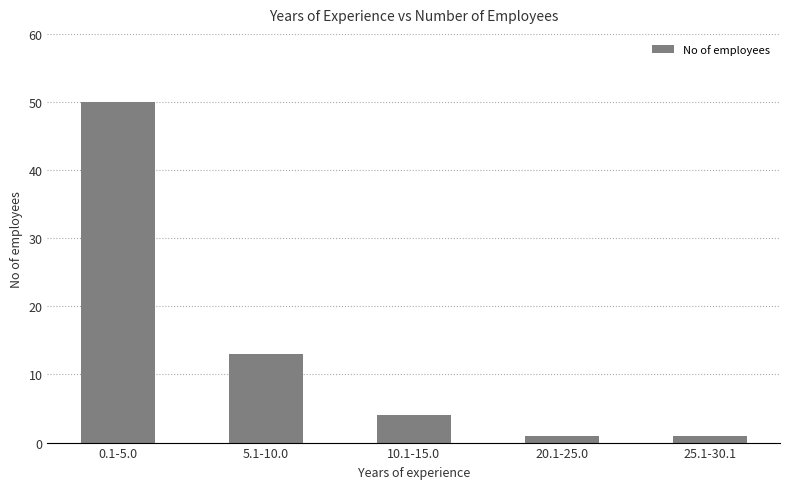

Reading left to right, extract all data points from this chart.

50	13	4	1	1